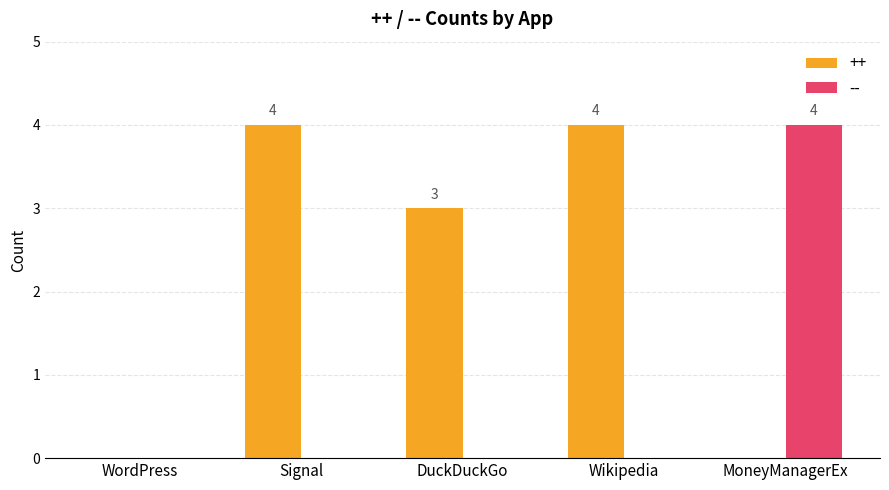

Between WordPress and DuckDuckGo, which series saw the biggest shift?

++